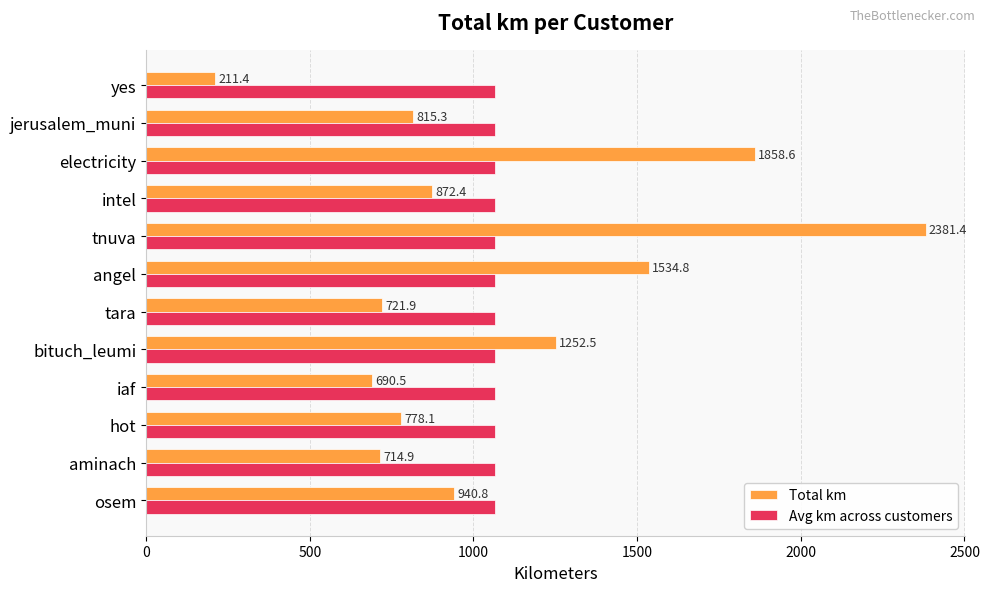

Which series has the largest range (max minus min)?

Total km